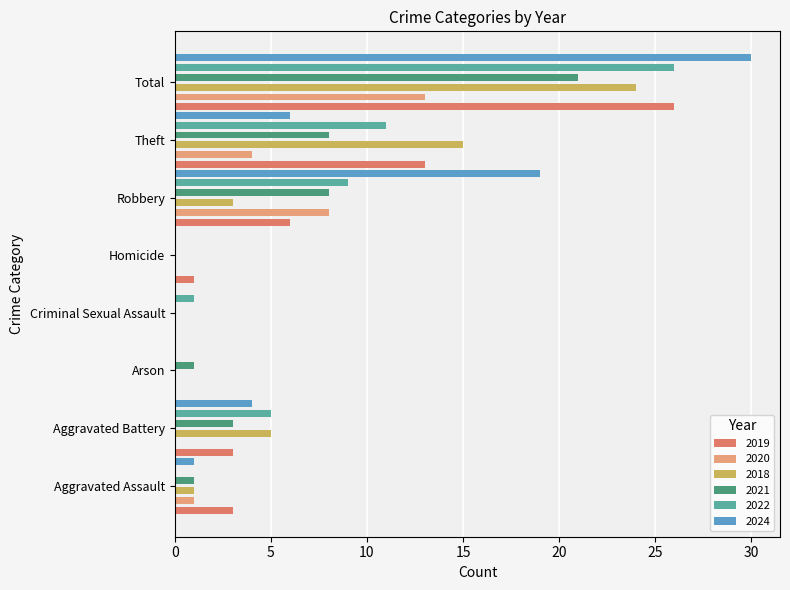

What position from the right is Robbery?

3